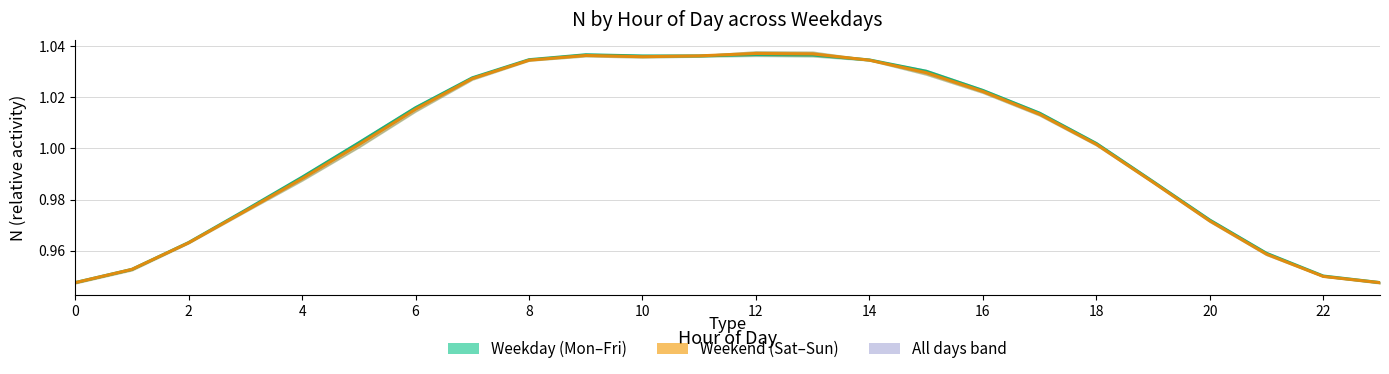

What is the total value across all series at 2?

1.9